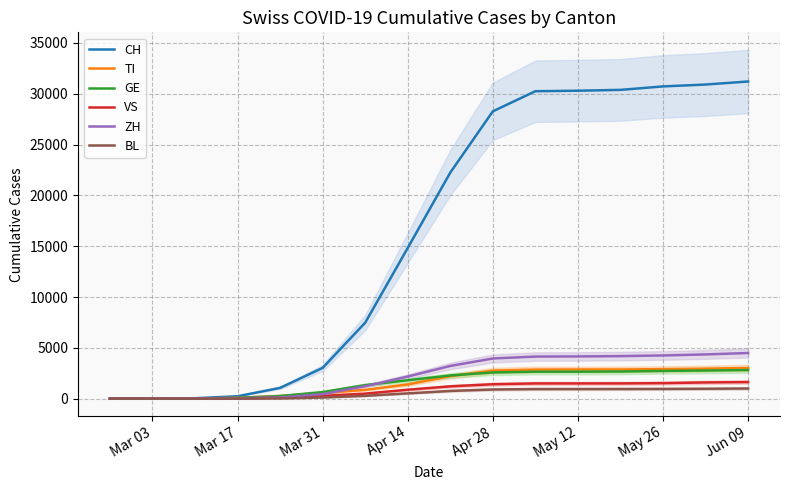

Is this an area chart (filled region under the line)?

No